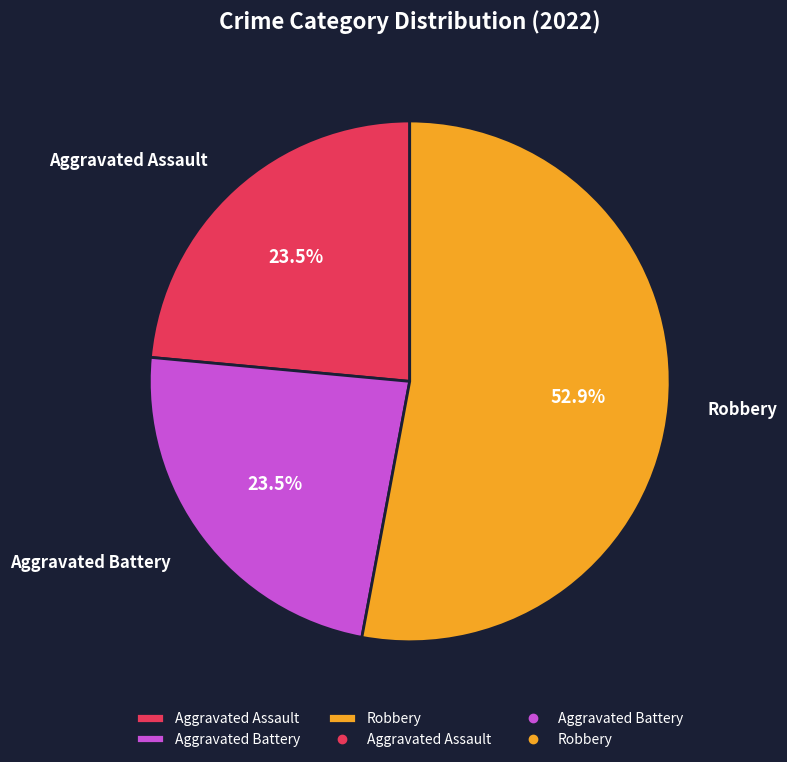

How many slices are in this pie chart?

3